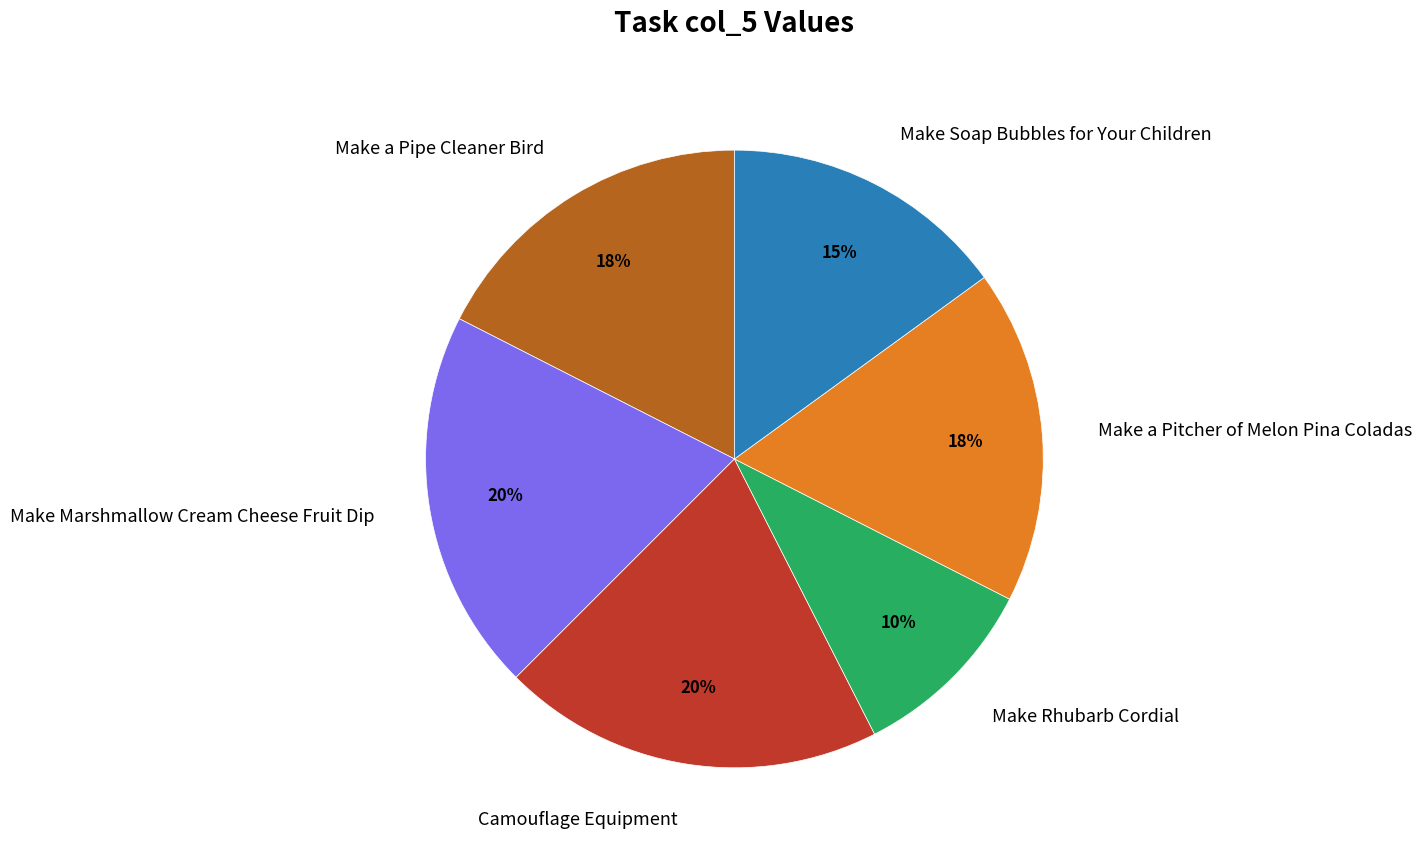

Is the sum of Make Marshmallow Cream Cheese Fruit Dip and Make Soap Bubbles for Your Children greater than half?

No